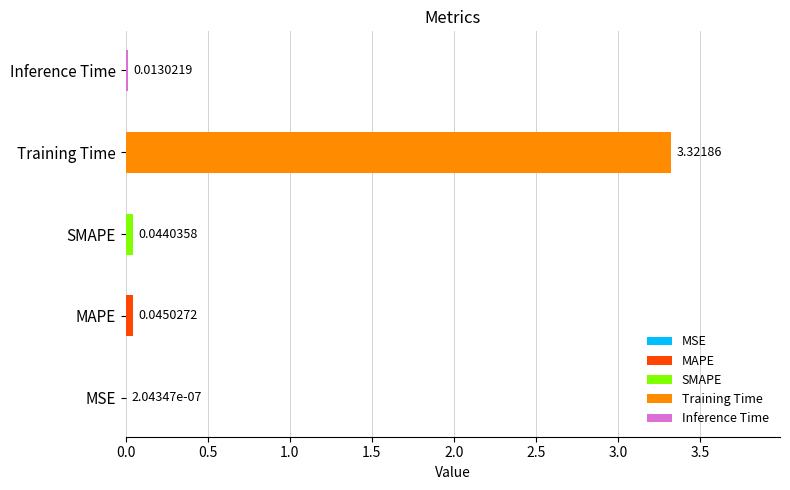

What is the label of the 2nd bar from the right?

Training Time